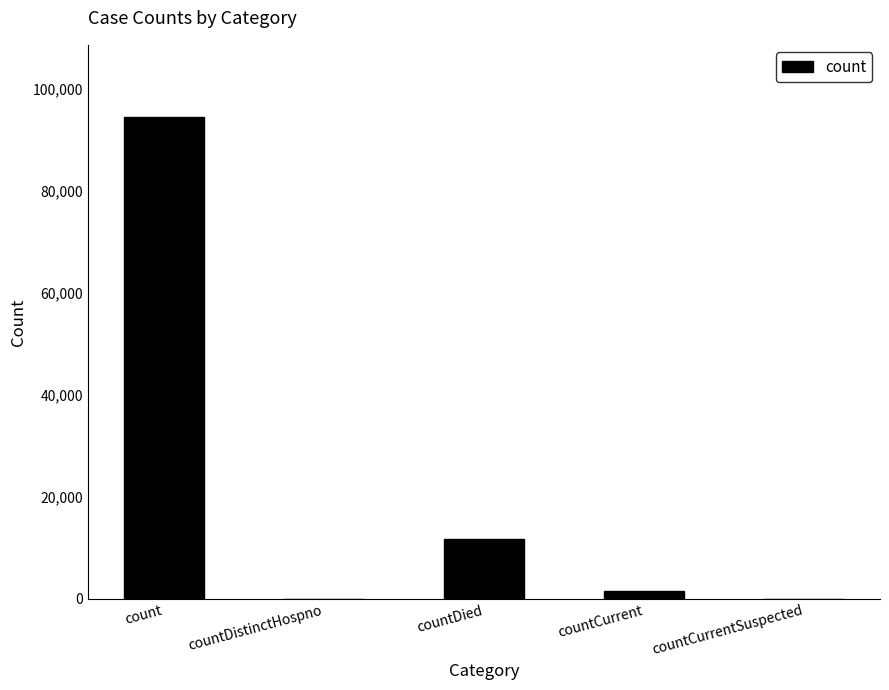

Reading left to right, what are all the values shown in this chart?

94465	0	11746	1633	0